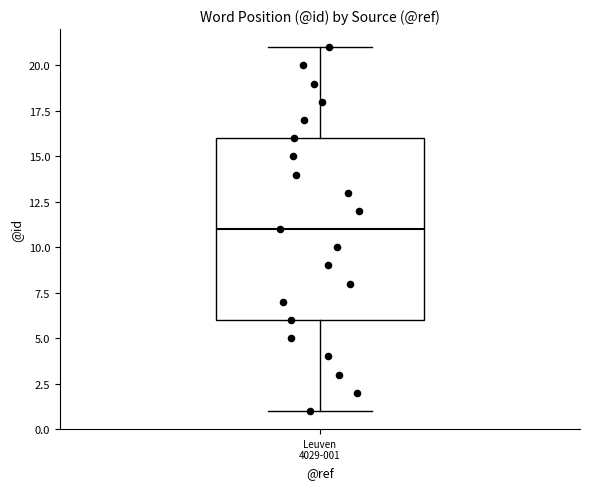

Transcribe this box plot: give where the median line is, the range the box spans, and where the two whiskers end, as read against the y-axis. The values are not printed on the chart, so give them approximately, as read against the axis.

median 11, box 6 to 16, whiskers 1 to 21